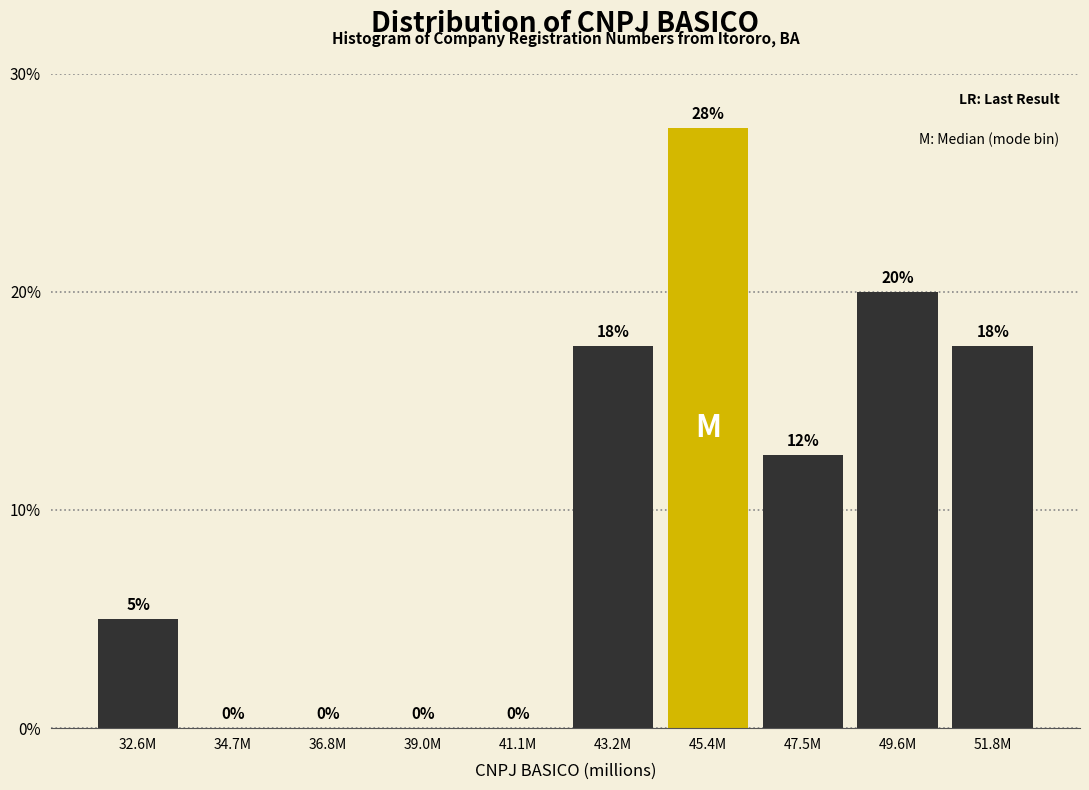

What is the greatest value displayed?

27.5